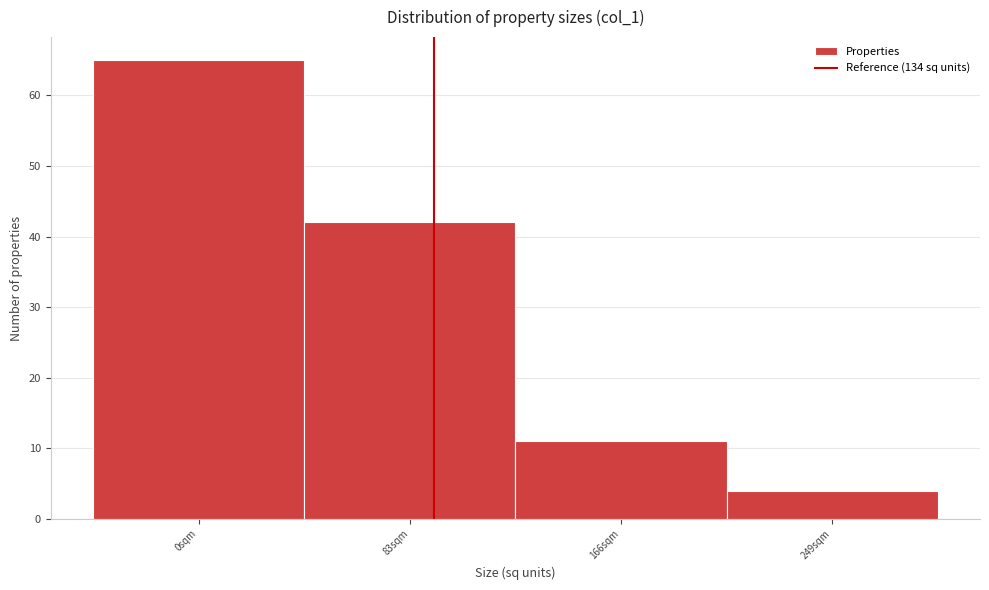

Reading right to left, extract all data points from this chart.

4	11	42	65